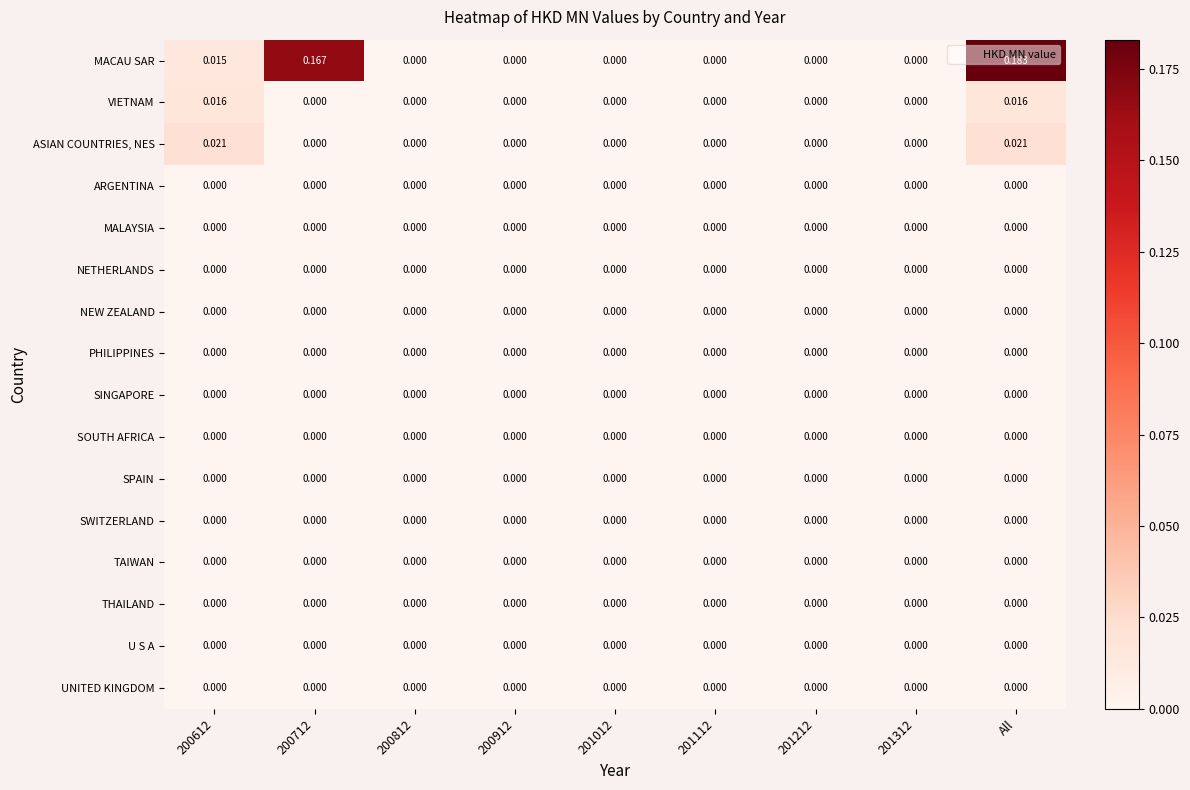

Which series has the largest range (max minus min)?

MACAU SAR